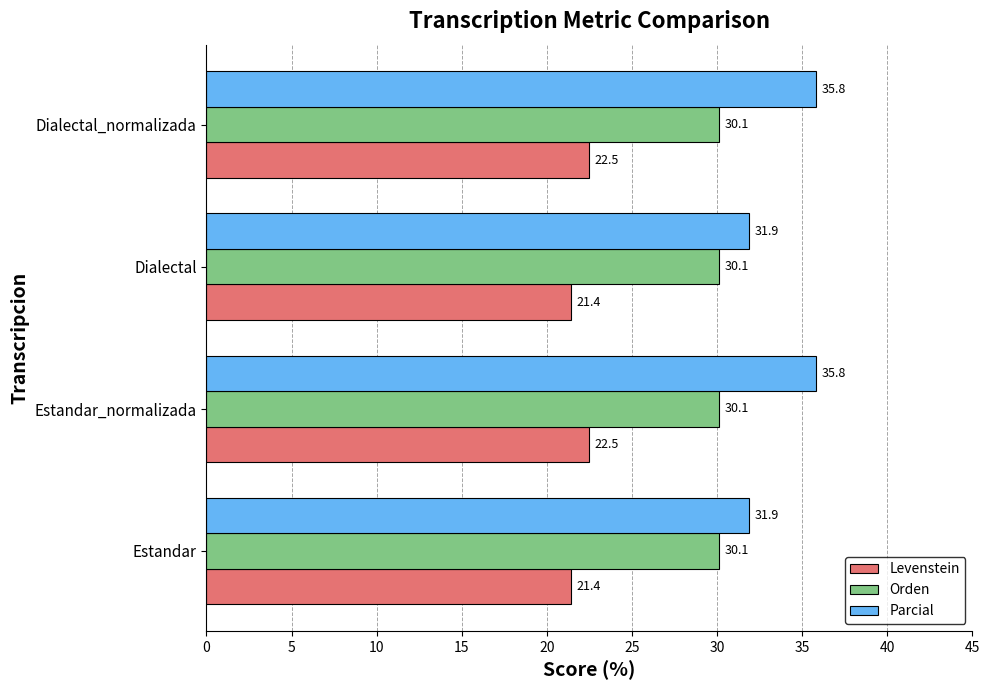

Which series has the largest total across all categories?

Parcial